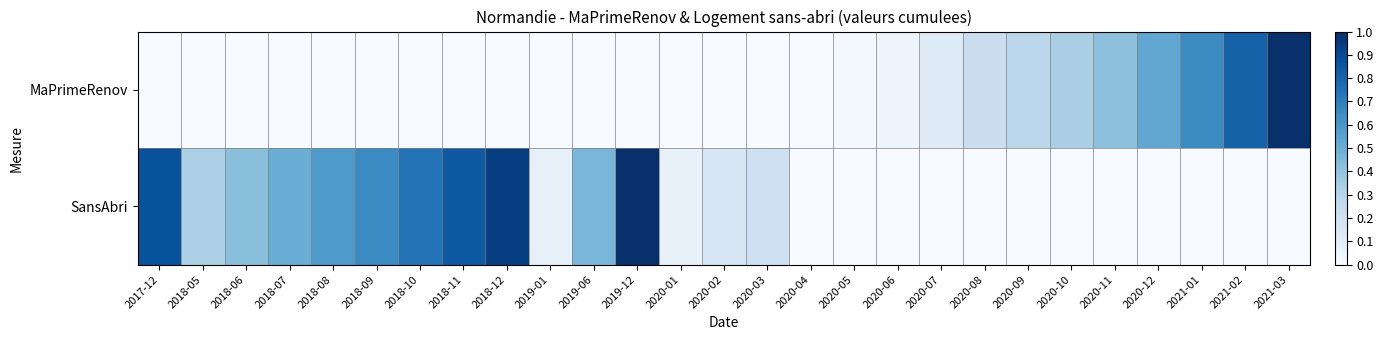

Between 2020-09 and 2021-01, which series saw the biggest shift?

MaPrimeRenov